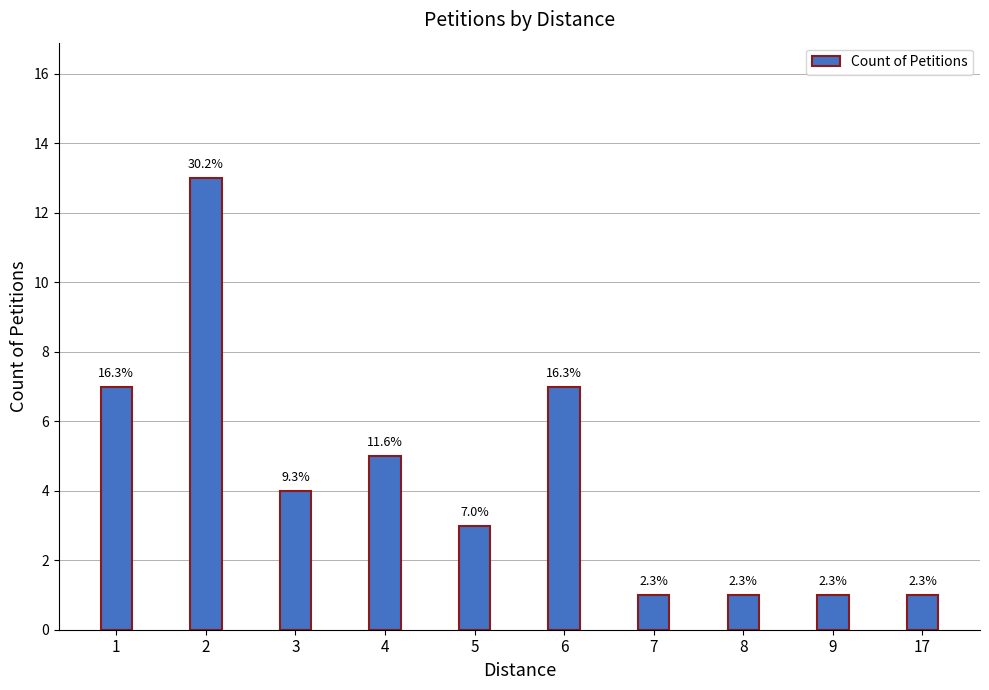

What is the average value?

4